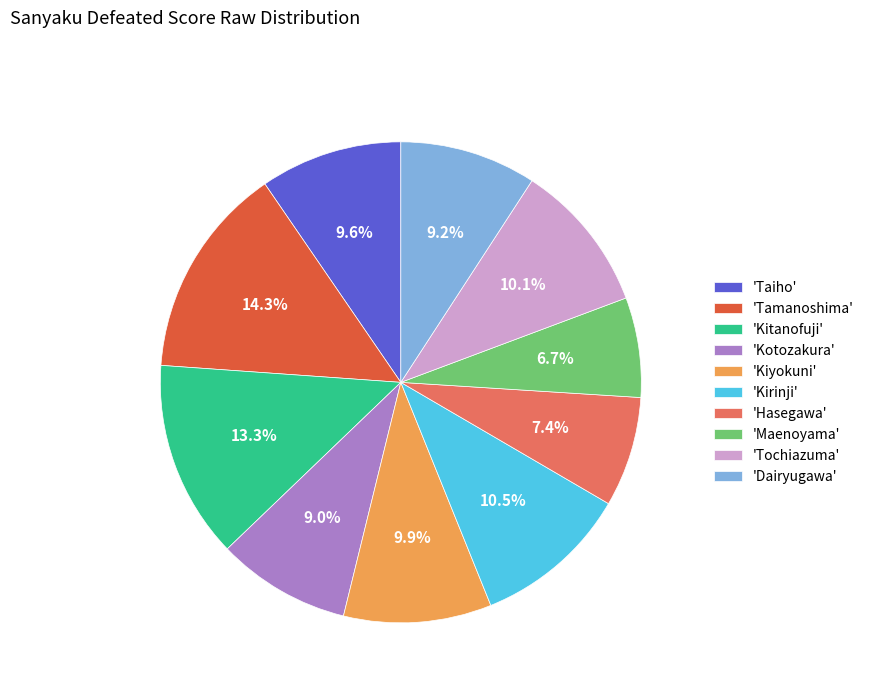

Does any single category account for the majority?

No